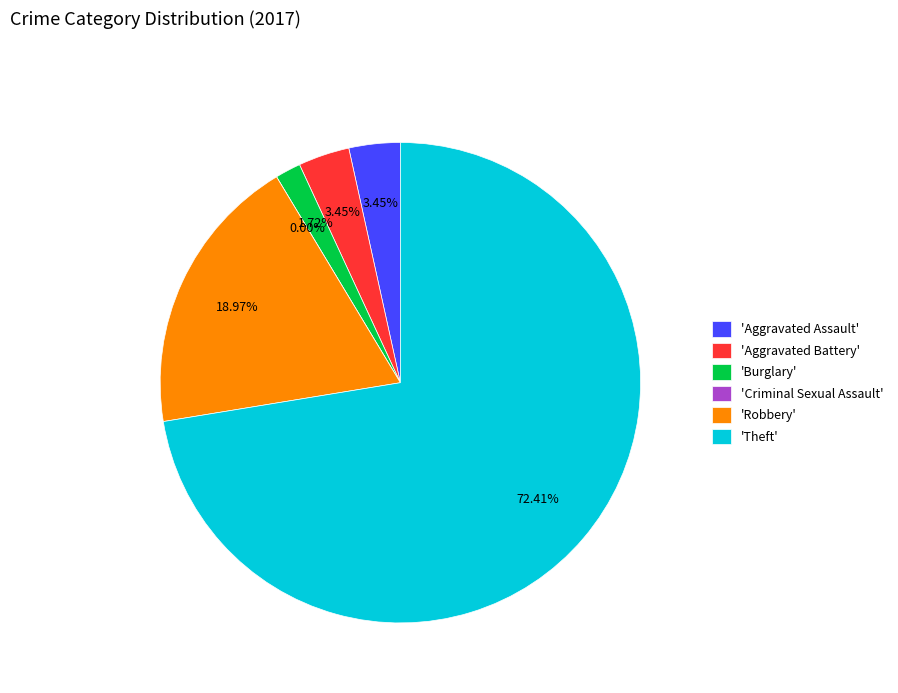

Count the number of slices in the pie.

6